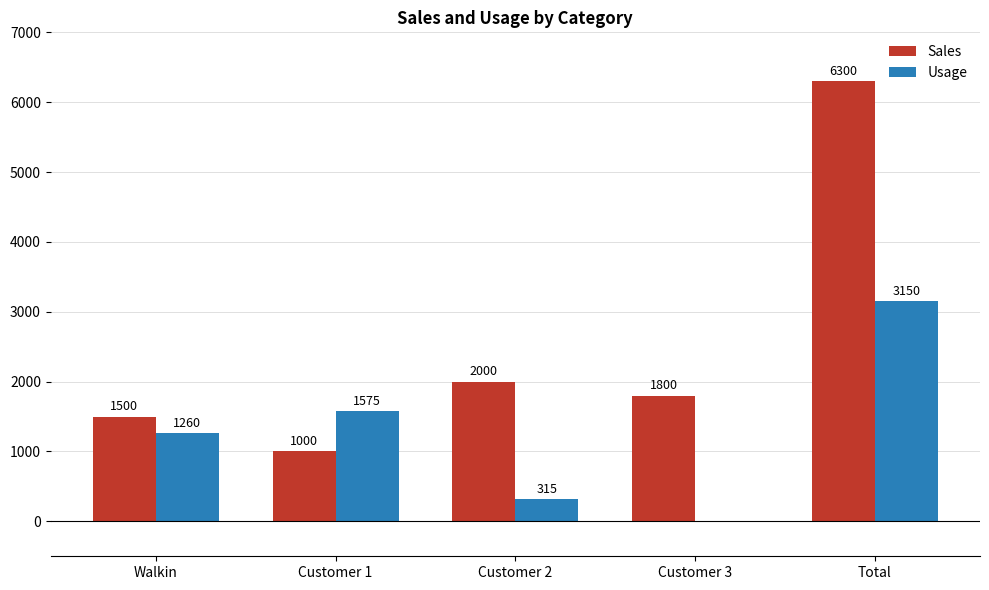

Reading left to right, extract all data points from this chart.

Sales: Walkin=1500	Customer 1=1000	Customer 2=2000	Customer 3=1800	Total=6300
Usage: Walkin=1260	Customer 1=1575	Customer 2=315	Customer 3=0	Total=3150